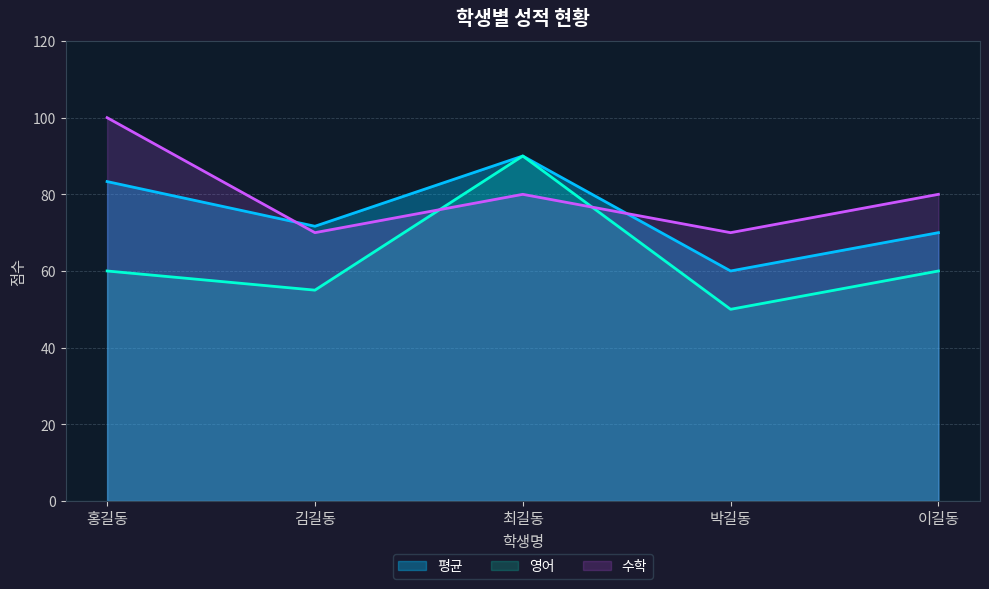

True or false: 평균 has more than 0 interior local peaks.

True